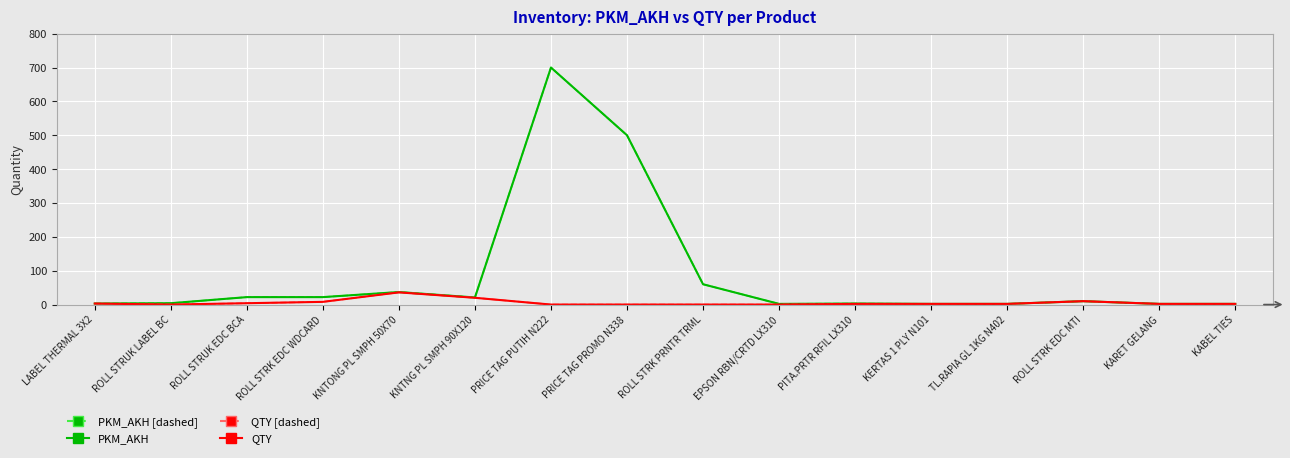

Reading left to right, transcribe all the data shown in this chart.

PKM_AKH (dashed): LABEL THERMAL 3X2=3	ROLL STRUK LABEL BC=4	ROLL STRUK EDC BCA=22	ROLL STRK EDC WDCARD=22	KNTONG PL SMPH 50X70=37	KNTNG PL SMPH 90X120=21	PRICE TAG PUTIH N222=700	PRICE TAG PROMO N338=500	ROLL STRK PRNTR TRML=60	EPSON RBN/CRTD LX310=2	PITA.PRTR RFIL LX310=3	KERTAS 1 PLY N101=2	TL.RAPIA GL 1KG N402=2	ROLL STRK EDC MTI=10	KARET GELANG=2	KABEL TIES=2
PKM_AKH: LABEL THERMAL 3X2=3	ROLL STRUK LABEL BC=4	ROLL STRUK EDC BCA=22	ROLL STRK EDC WDCARD=22	KNTONG PL SMPH 50X70=37	KNTNG PL SMPH 90X120=21	PRICE TAG PUTIH N222=700	PRICE TAG PROMO N338=500	ROLL STRK PRNTR TRML=60	EPSON RBN/CRTD LX310=2	PITA.PRTR RFIL LX310=3	KERTAS 1 PLY N101=2	TL.RAPIA GL 1KG N402=2	ROLL STRK EDC MTI=10	KARET GELANG=2	KABEL TIES=2
QTY (dashed): LABEL THERMAL 3X2=3	ROLL STRUK LABEL BC=0	ROLL STRUK EDC BCA=4	ROLL STRK EDC WDCARD=8	KNTONG PL SMPH 50X70=36	KNTNG PL SMPH 90X120=20	PRICE TAG PUTIH N222=0	PRICE TAG PROMO N338=0	ROLL STRK PRNTR TRML=0	EPSON RBN/CRTD LX310=0	PITA.PRTR RFIL LX310=2	KERTAS 1 PLY N101=2	TL.RAPIA GL 1KG N402=2	ROLL STRK EDC MTI=10	KARET GELANG=2	KABEL TIES=2
QTY: LABEL THERMAL 3X2=3	ROLL STRUK LABEL BC=0	ROLL STRUK EDC BCA=4	ROLL STRK EDC WDCARD=8	KNTONG PL SMPH 50X70=36	KNTNG PL SMPH 90X120=20	PRICE TAG PUTIH N222=0	PRICE TAG PROMO N338=0	ROLL STRK PRNTR TRML=0	EPSON RBN/CRTD LX310=0	PITA.PRTR RFIL LX310=2	KERTAS 1 PLY N101=2	TL.RAPIA GL 1KG N402=2	ROLL STRK EDC MTI=10	KARET GELANG=2	KABEL TIES=2